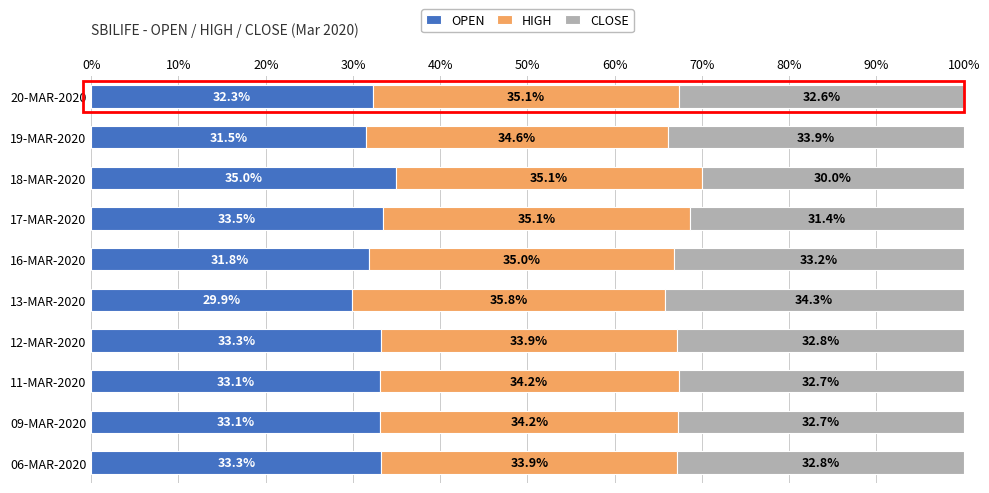

What is the sum of the OPEN values at 12-MAR-2020 and 19-MAR-2020?

64.8